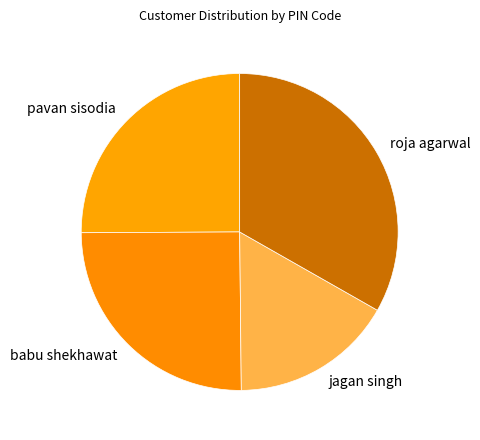

Does babu shekhawat represent more than half of the total?

No